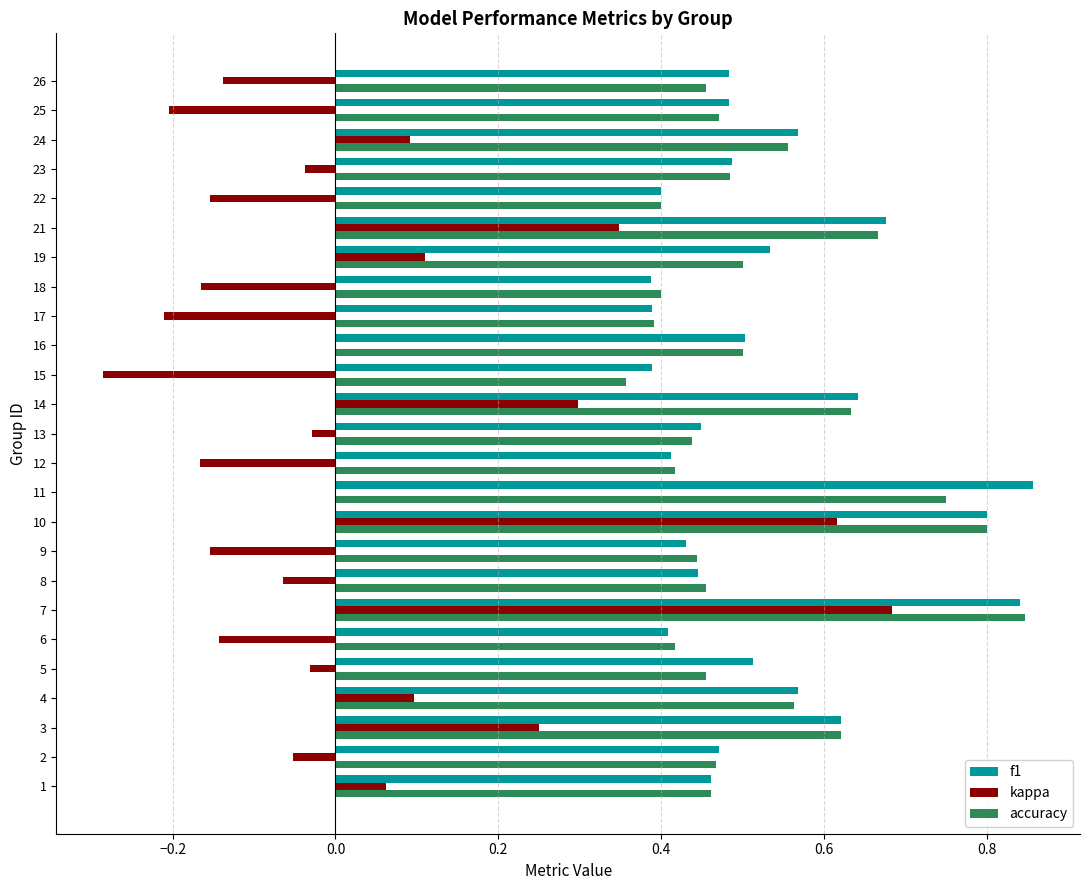

Which series has the largest total across all categories?

f1